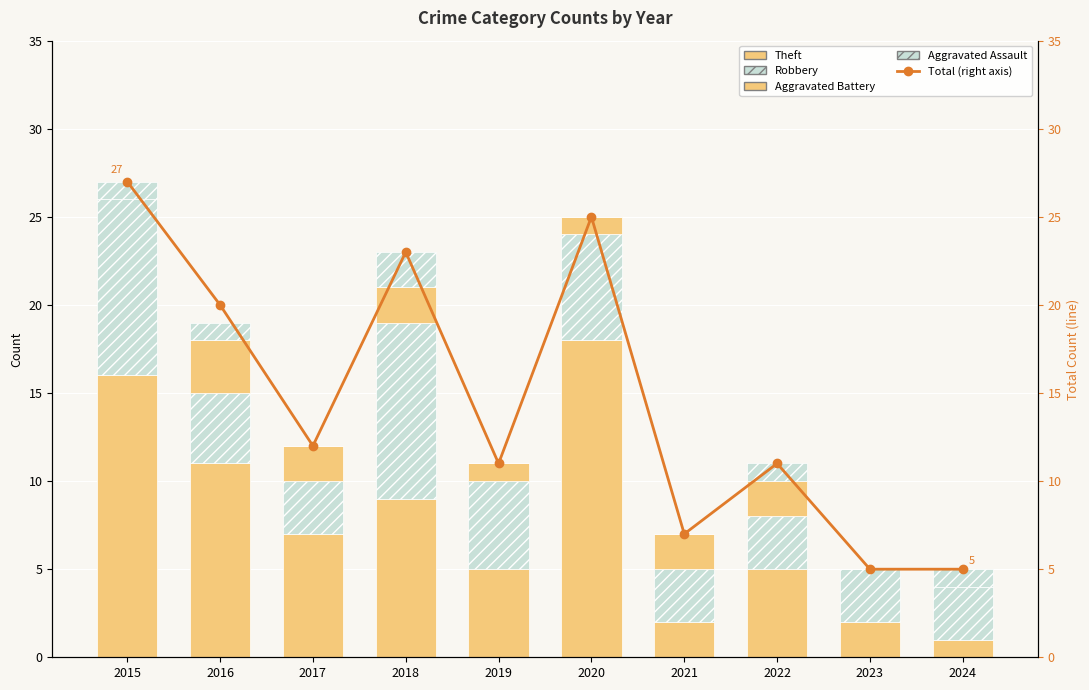

Which series has the largest total across all categories?

Total (right axis)